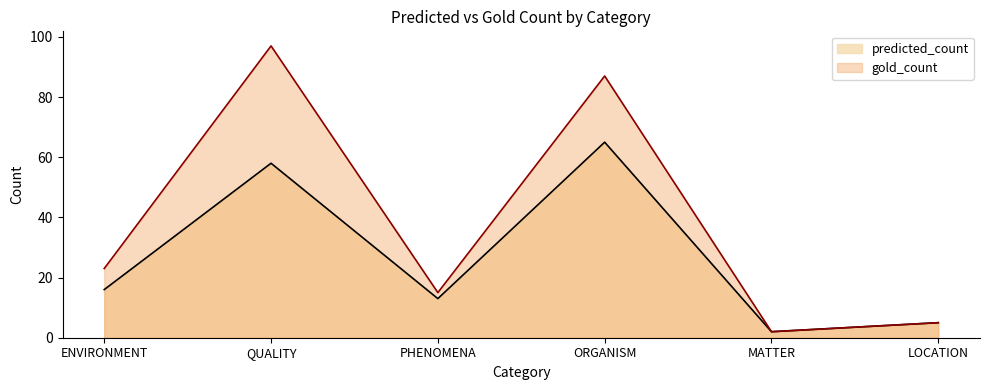

At which category does predicted_count reach its first local valley?

PHENOMENA